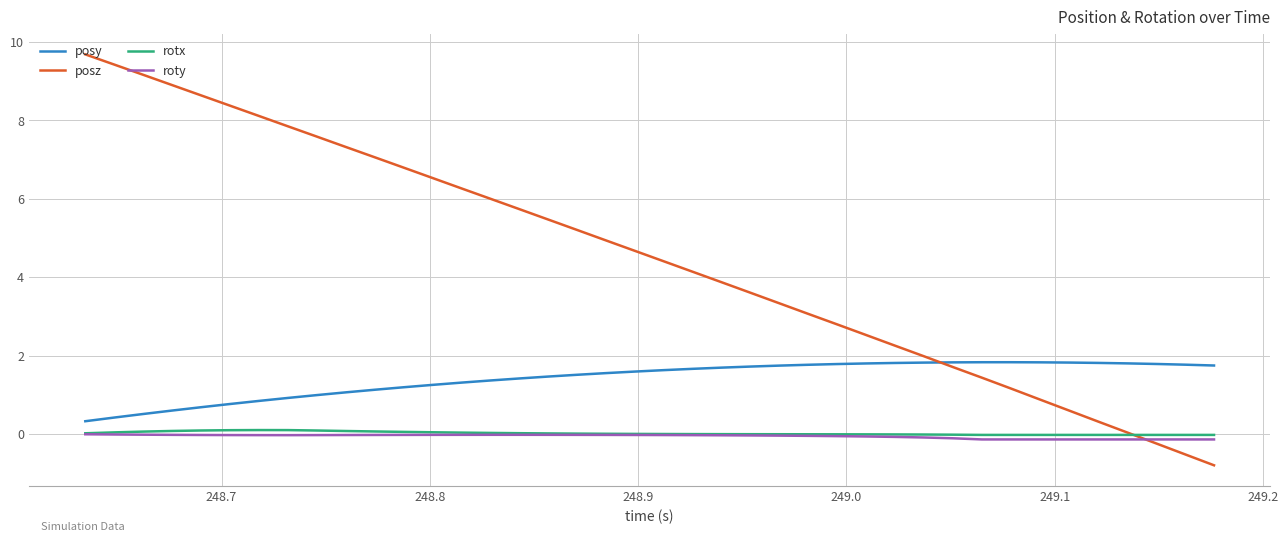

What is the average value of the roty series?

-0.1